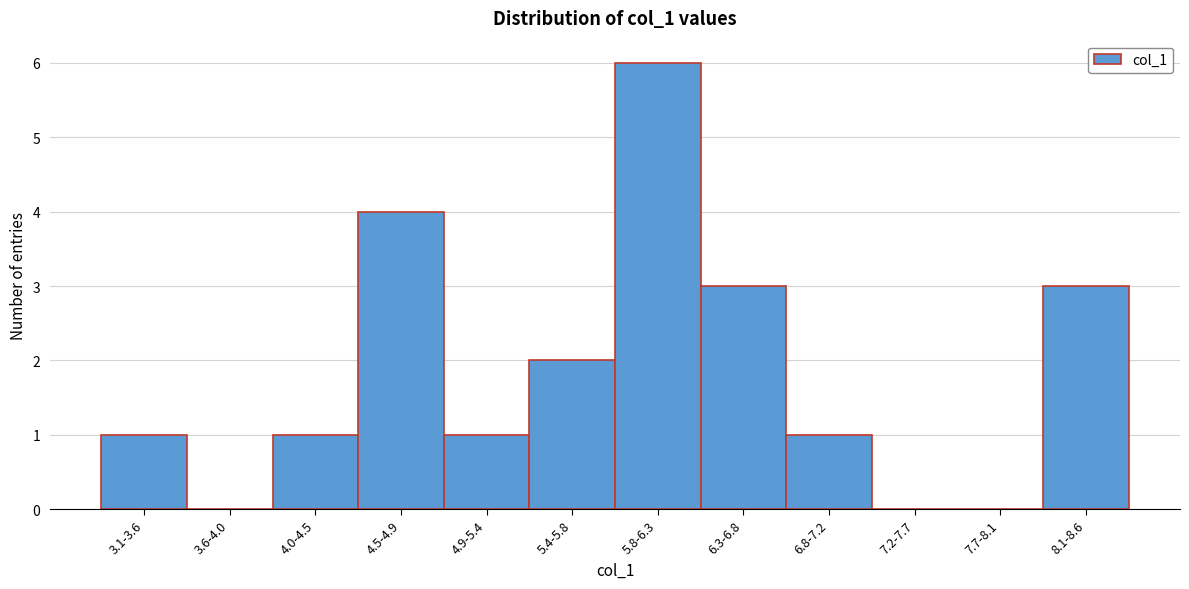

Reading left to right, list all the values displayed in this chart.

3.1-3.6=1	3.6-4.0=0	4.0-4.5=1	4.5-4.9=4	4.9-5.4=1	5.4-5.8=2	5.8-6.3=6	6.3-6.8=3	6.8-7.2=1	7.2-7.7=0	7.7-8.1=0	8.1-8.6=3